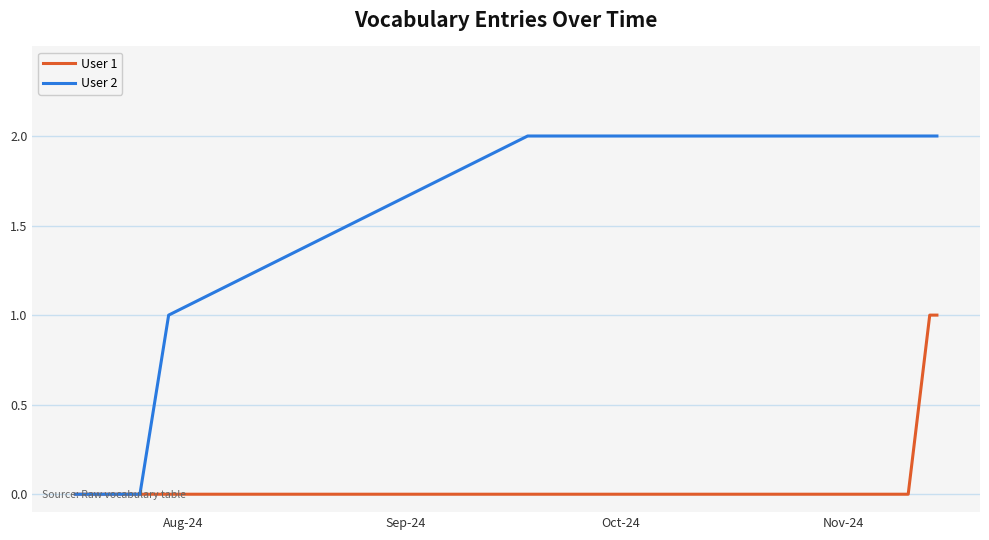

Which series has the largest range (max minus min)?

User 2